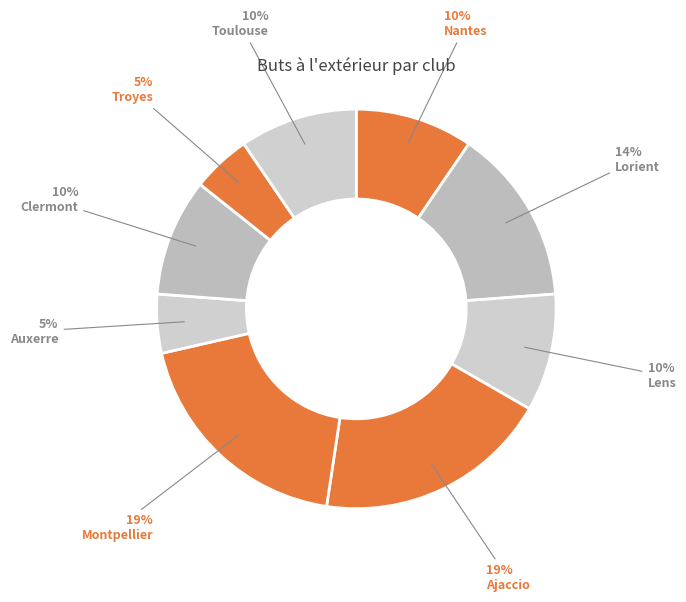

How many segments does this pie chart have?

9